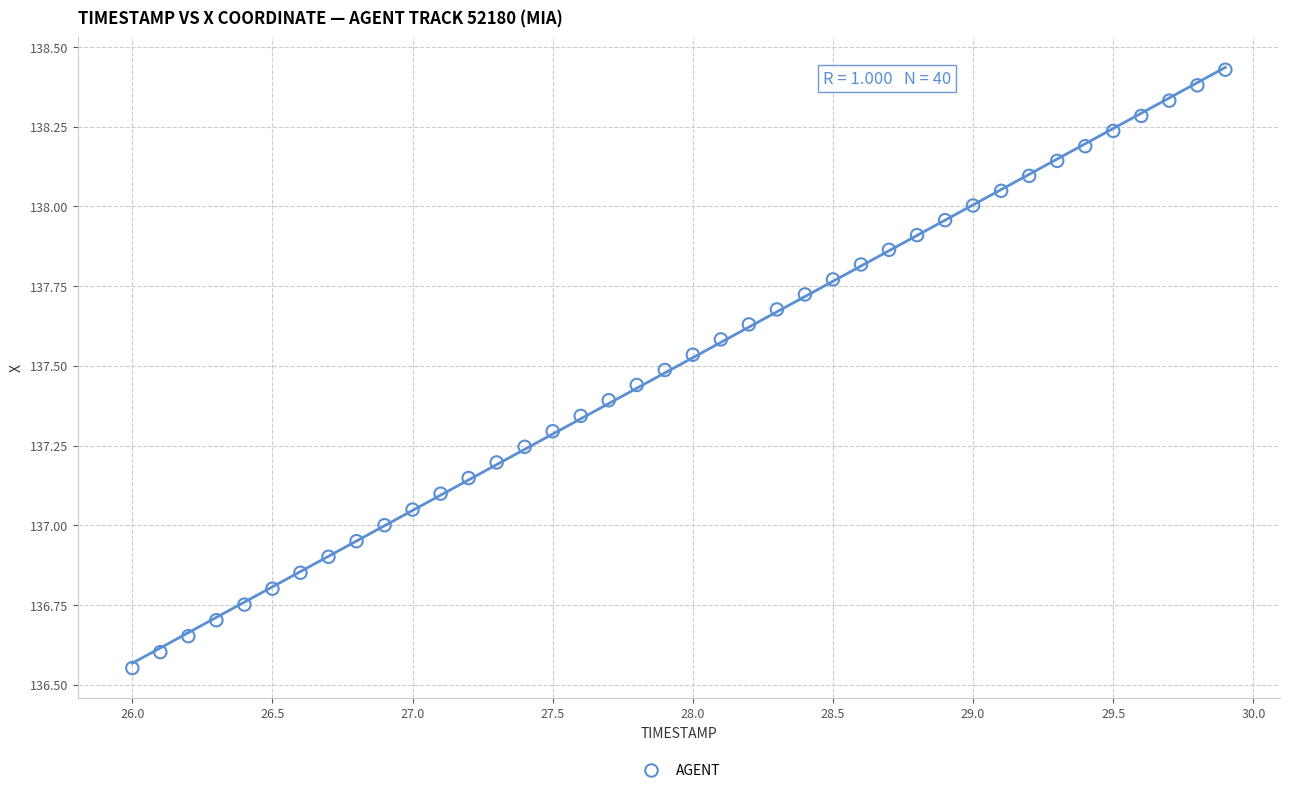

What is the range of X values (max minus min)?

3.9